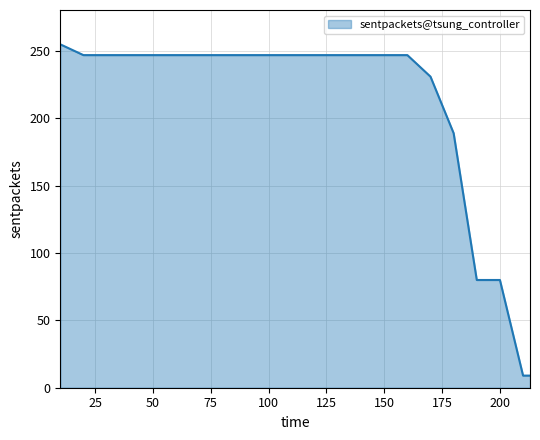

What is the minimum value shown in the chart?

9